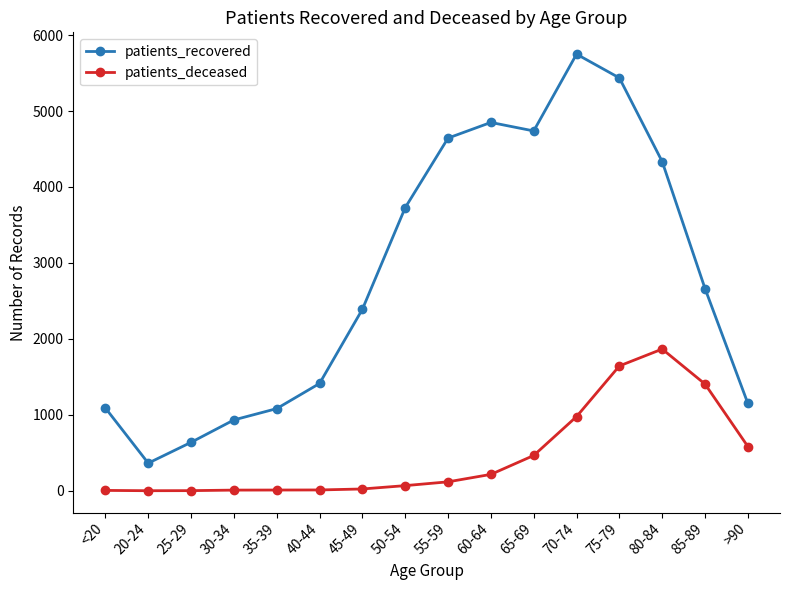

True or false: patients_deceased and patients_recovered intersect in this chart.

False